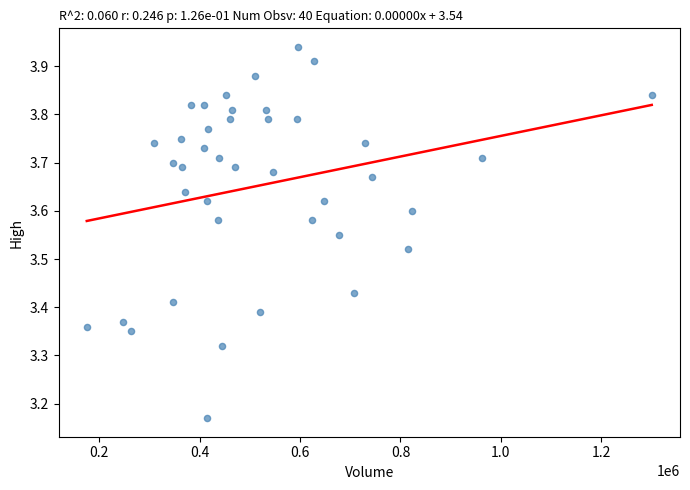

What is the range of Y values (max minus min)?

0.8